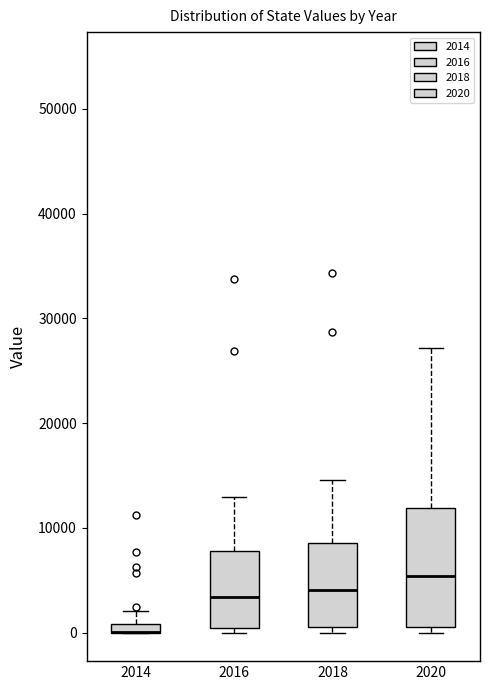

Which box is the tallest, from its lower edge to its upper edge?

2020